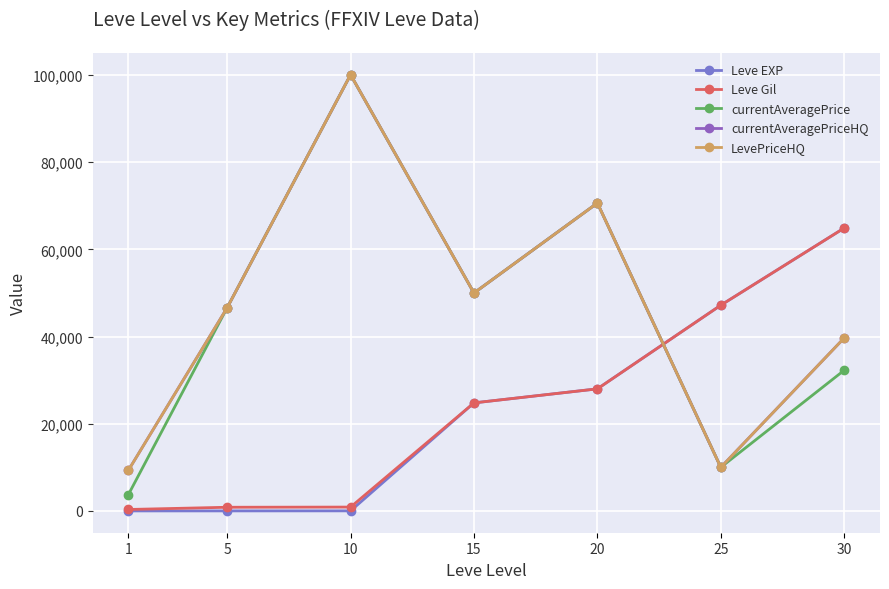

Where is the first local minimum for currentAveragePriceHQ?

15